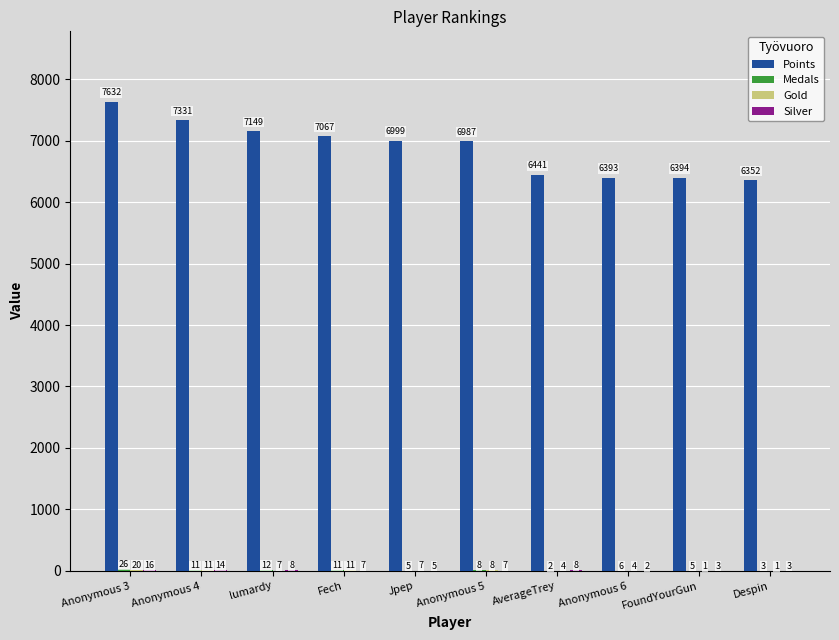

Which series changed the most between lumardy and Anonymous 5?

Points